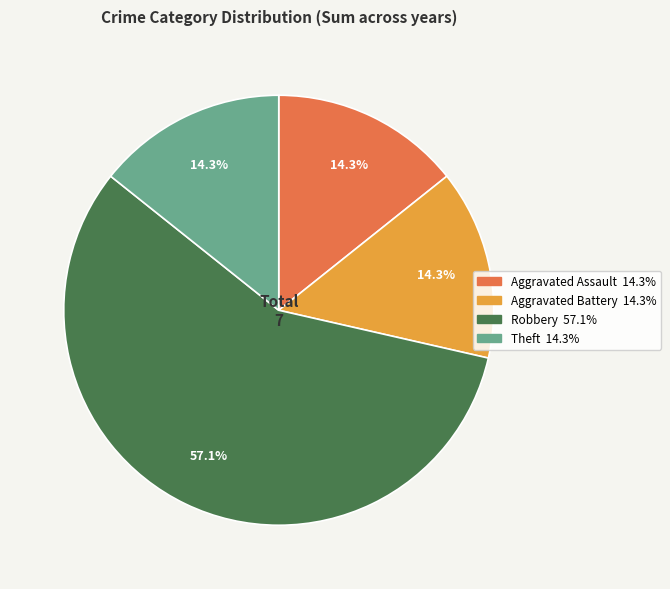

To the nearest percent, what is the difference between the largest and smallest slice percentages?

43%